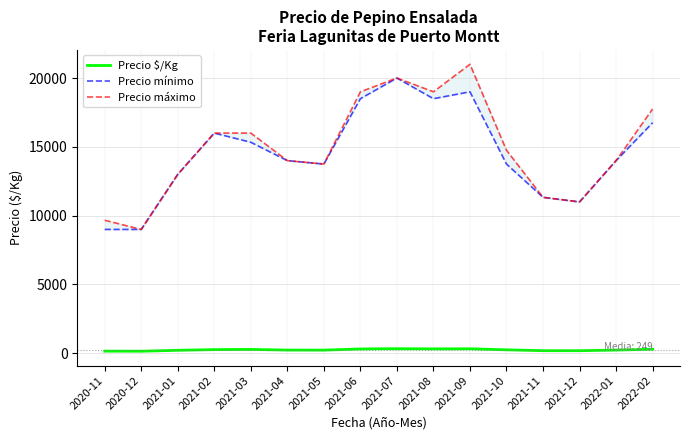

How many interior local valleys does the Precio $/Kg series have?

4